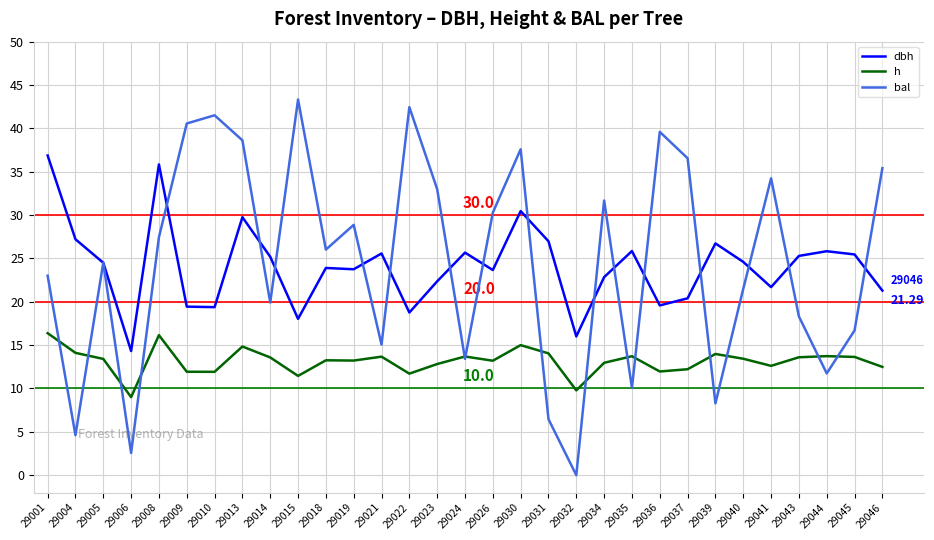

Count the number of categories in the chart.

31